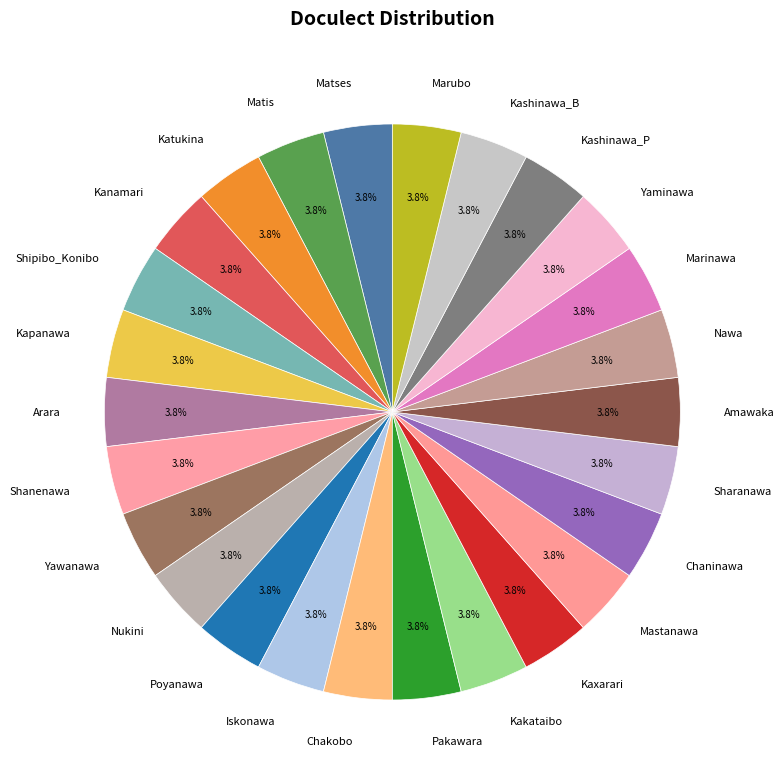

Does Matis account for over 50% of the chart?

No